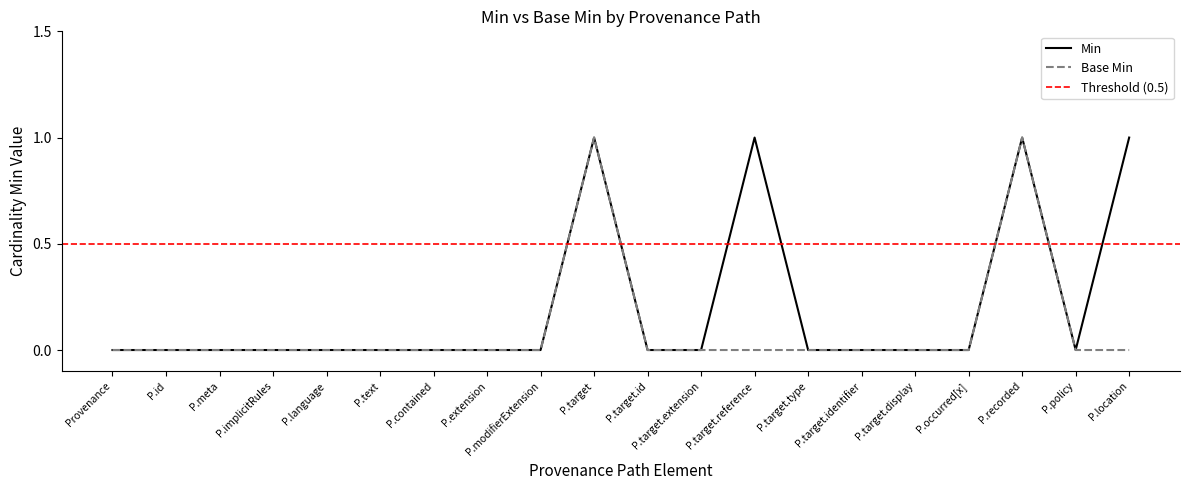

What are all the series names shown in the legend?

Min, Base Min